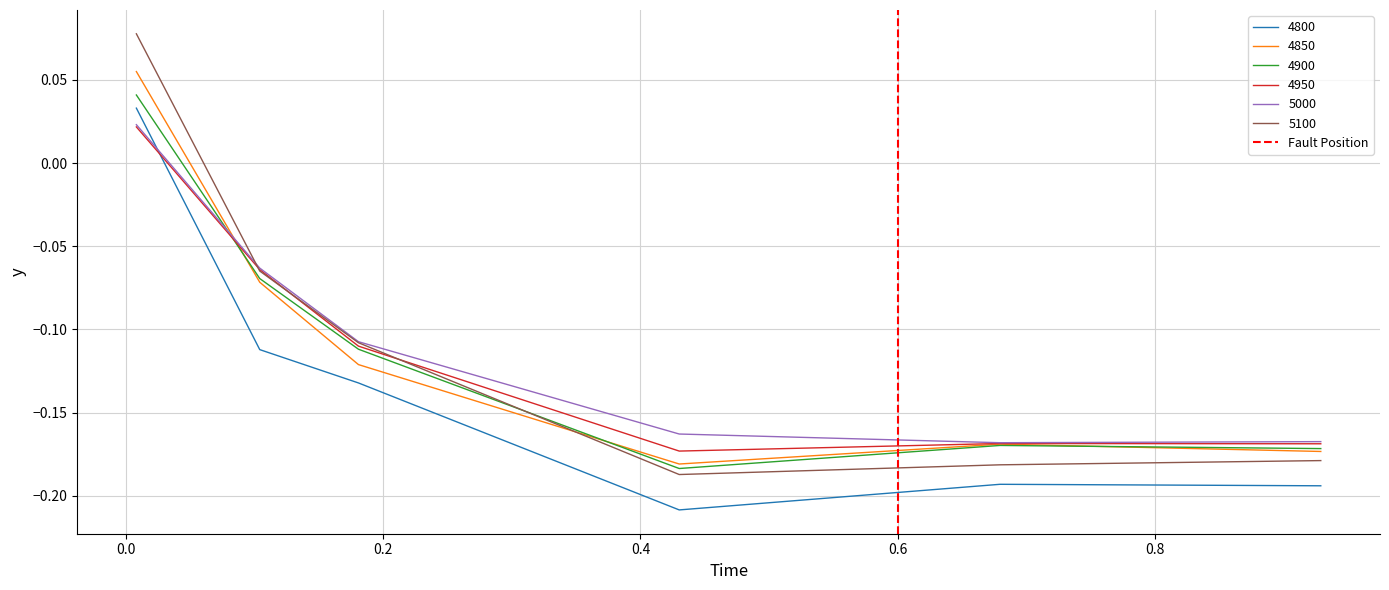

True or false: 4800 and 5100 cross at least once.

False